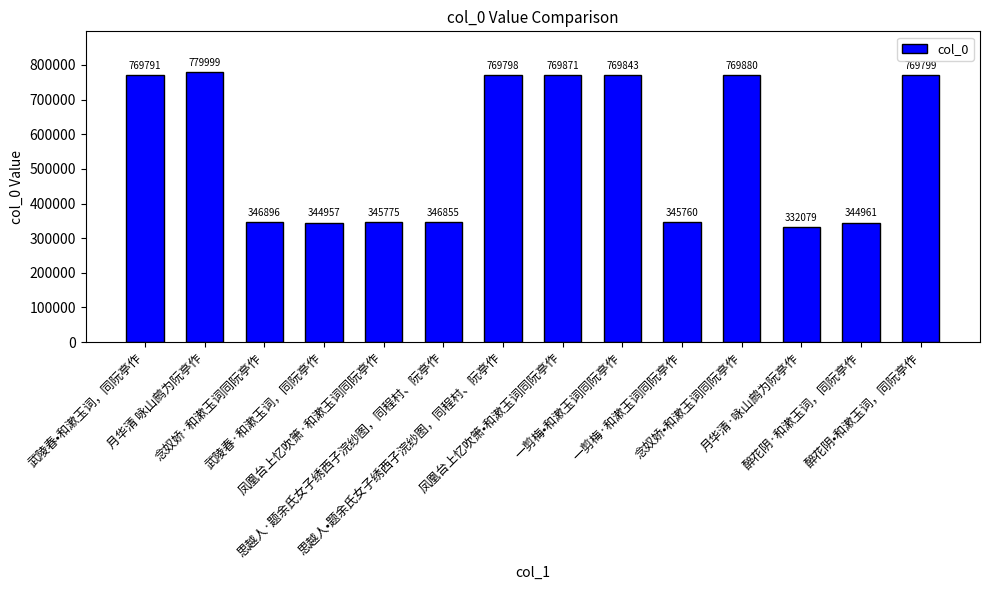

Is it true that the value at 思越人·题余氏女子绣西子浣纱图，同程村、阮亭作 is 346855?

True